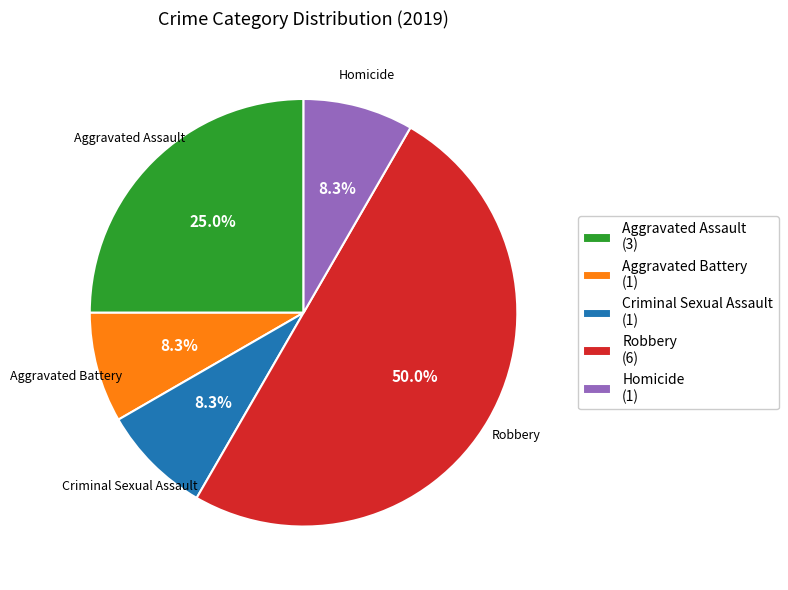

How many slices are in this pie chart?

5